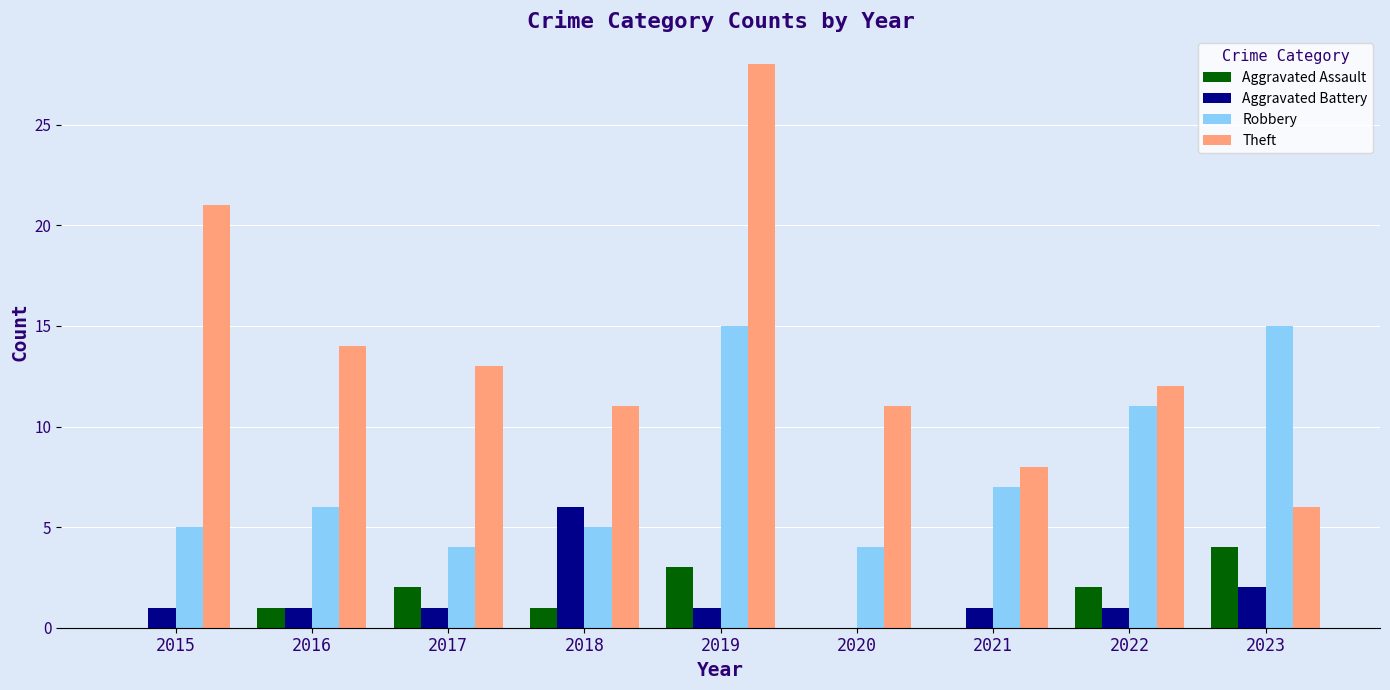

What is the sum of all Robbery values?

72